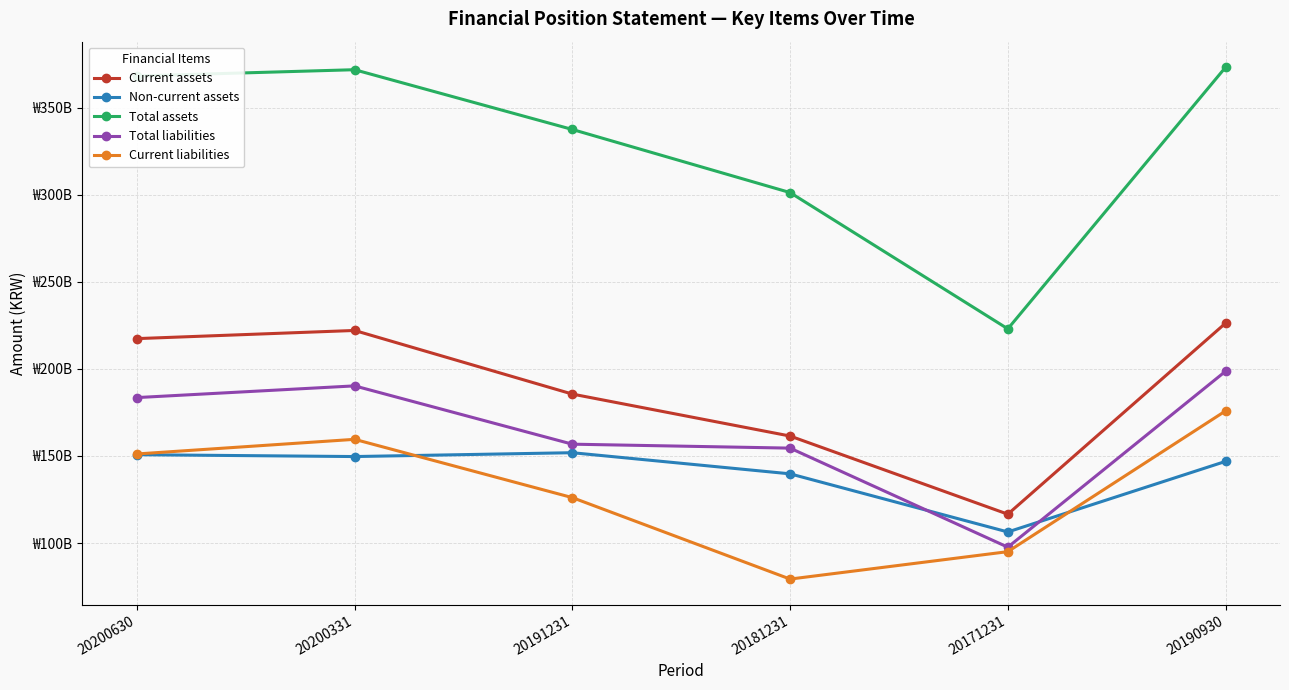

What is the maximum value shown in the chart?

373140961783